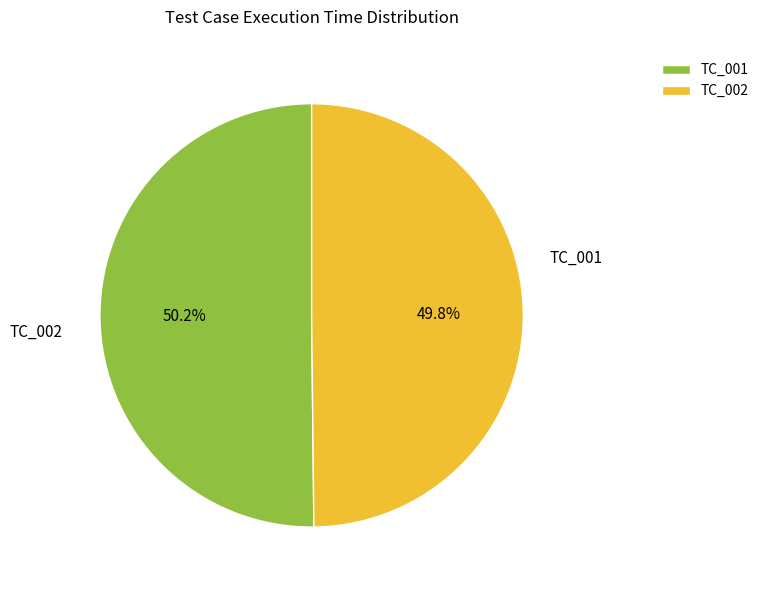

Approximately how many times larger is the value at TC_002 compared to TC_001?

1.0